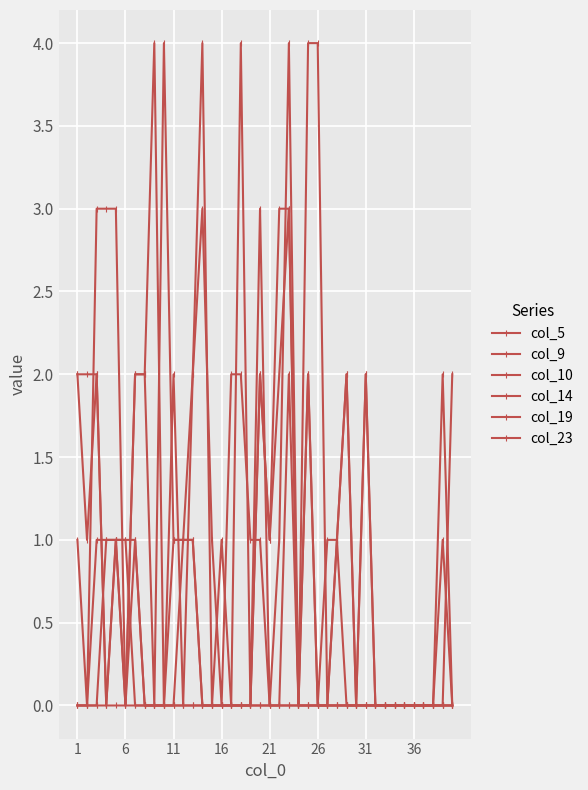

What is the difference between the maximum and minimum values in the col_19 series?

4